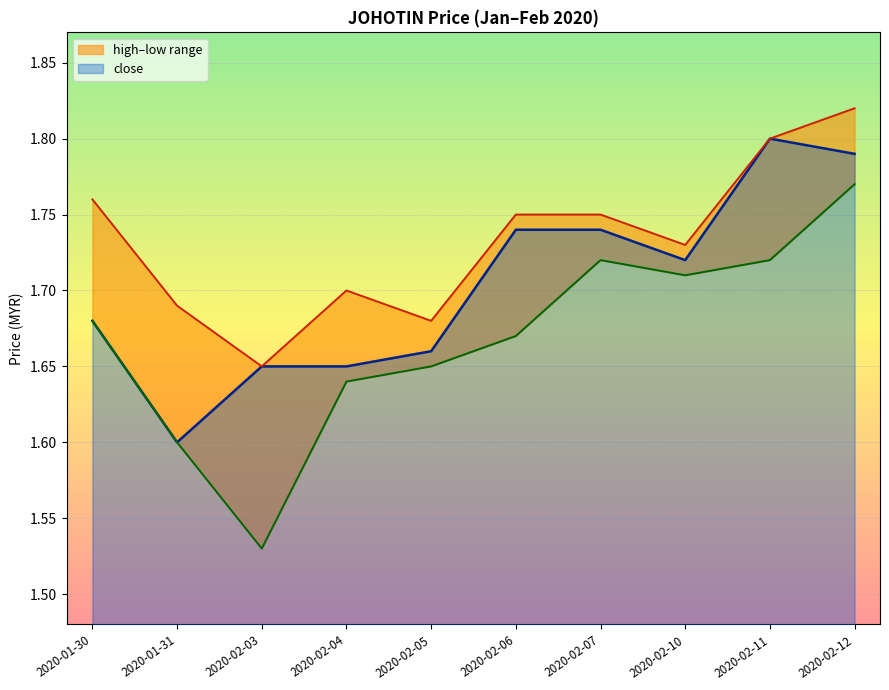

What is the difference between the highest and lowest values at 2020-01-31?

0.1